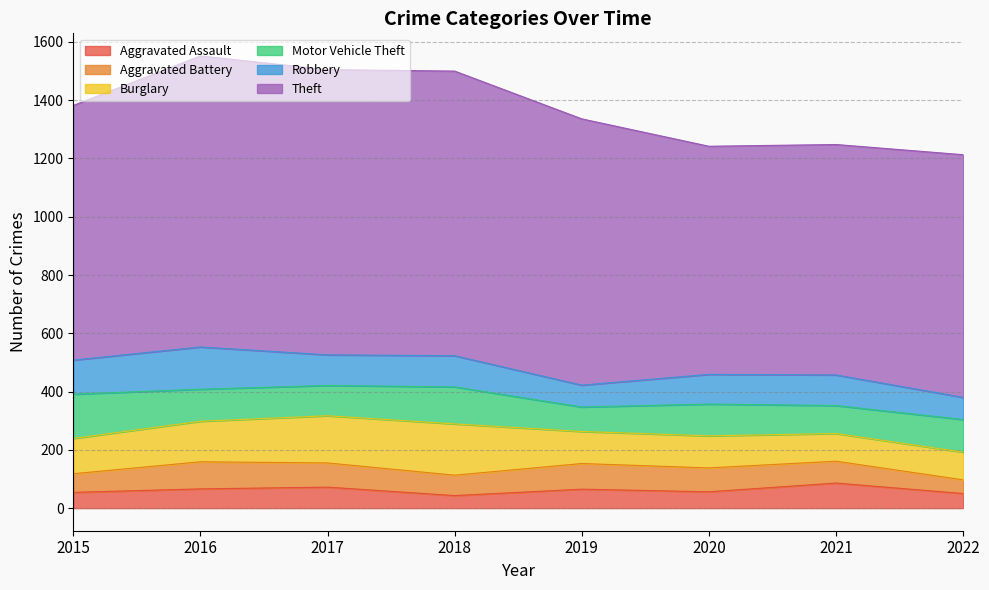

What is the difference between the highest and lowest values at 2020?

727